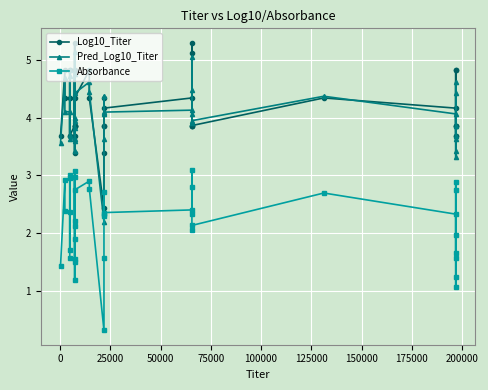

Reading left to right, transcribe all the data shown in this chart.

Log10_Titer: 3.7	4.8	4.3	4.3	3.7	4.8	4.8	3.7	3.9	3.7	3.9	4.8	3.4	5.3	3.9	3.9	4.3	4.8	4.3	2.4	3.4	3.9	3.9	4.3	4.2	4.3	5.1	5.3	3.9	3.9	3.9	4.3	4.2	3.7	3.7	3.9	3.9	4.8	4.8	3.9
Pred_Log10_Titer: 3.6	4.7	4.1	4.1	3.7	4.8	4.7	3.6	3.6	3.6	3.8	4.7	3.4	5.1	3.9	4.0	4.4	4.6	4.4	2.2	3.6	4.1	4.1	4.4	4.1	4.1	4.5	5.0	4.1	3.9	3.9	4.4	4.1	3.9	3.4	3.3	3.7	4.4	4.6	3.6
Absorbance: 1.4	2.9	2.4	2.4	1.7	3.0	3.0	1.6	1.6	1.5	1.9	3.0	1.2	3.1	2.1	2.2	2.8	2.9	2.8	0.3	1.6	2.3	2.3	2.7	2.4	2.4	2.8	3.1	2.3	2.1	2.1	2.7	2.3	2.0	1.3	1.1	1.7	2.7	2.9	1.6